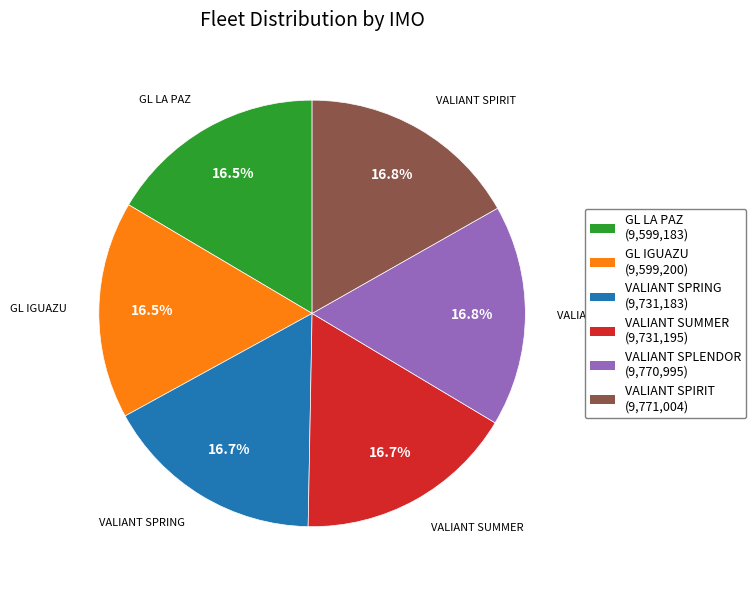

To the nearest percent, what portion does VALIANT SPRING represent?

17%